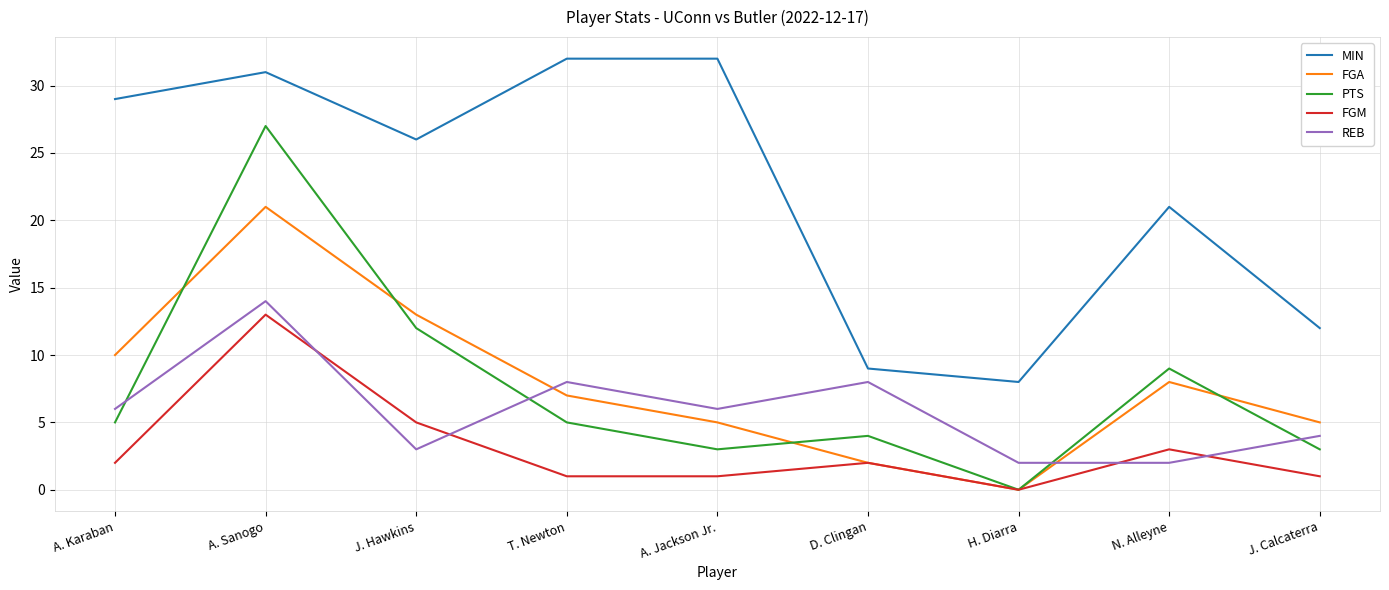

Is it true that MIN equals 32 at T. Newton?

True